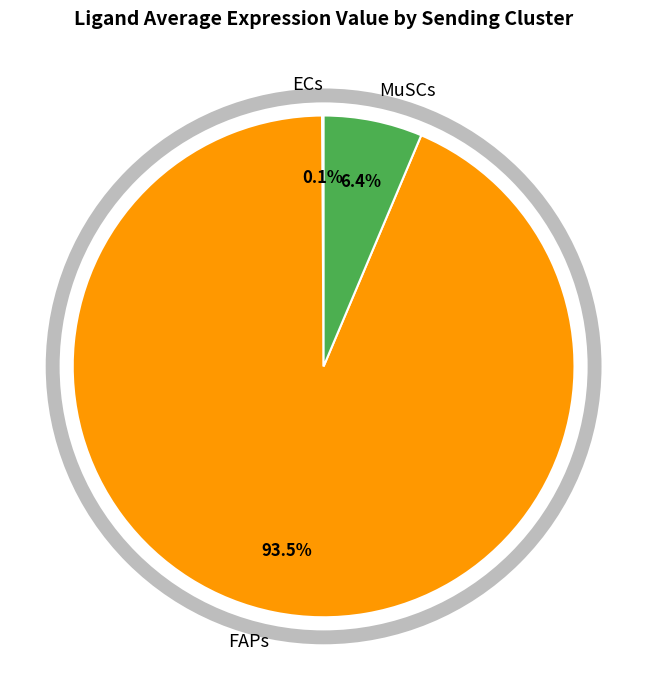

Which slice is the largest?

FAPs